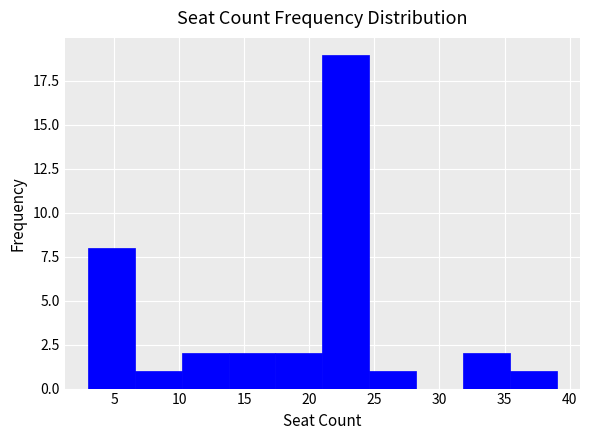

Over which range of the x-axis is the bar tallest?

21.0 to 24.6